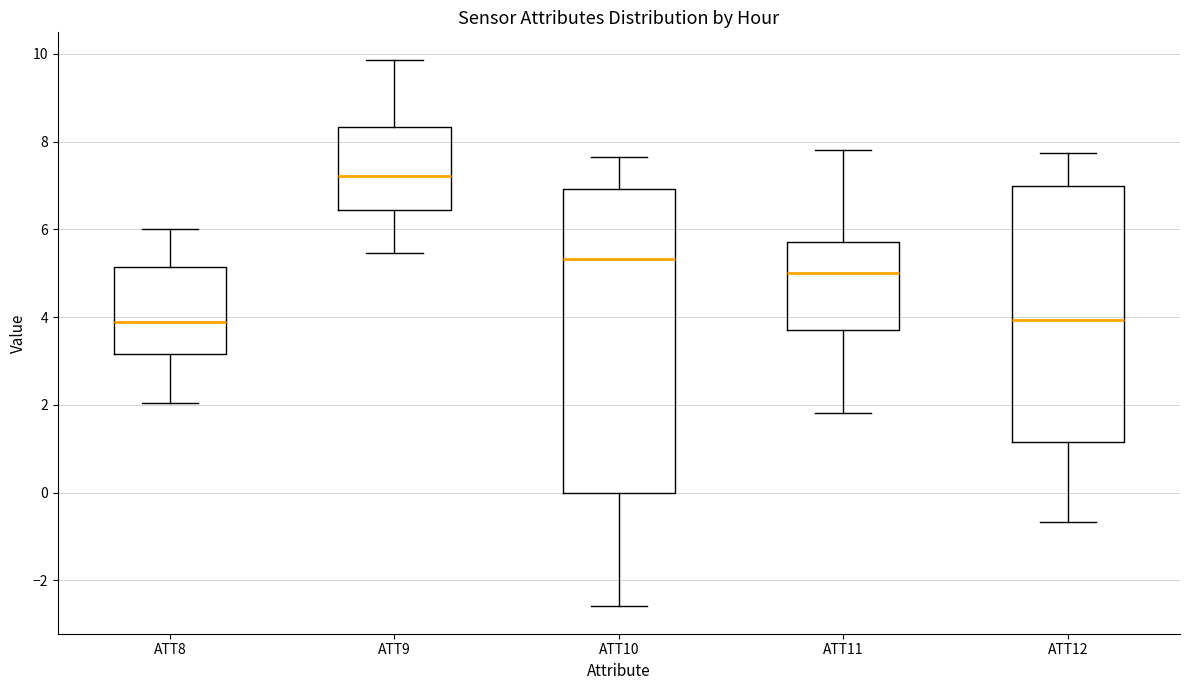

Which box is the tallest, from its lower edge to its upper edge?

ATT10